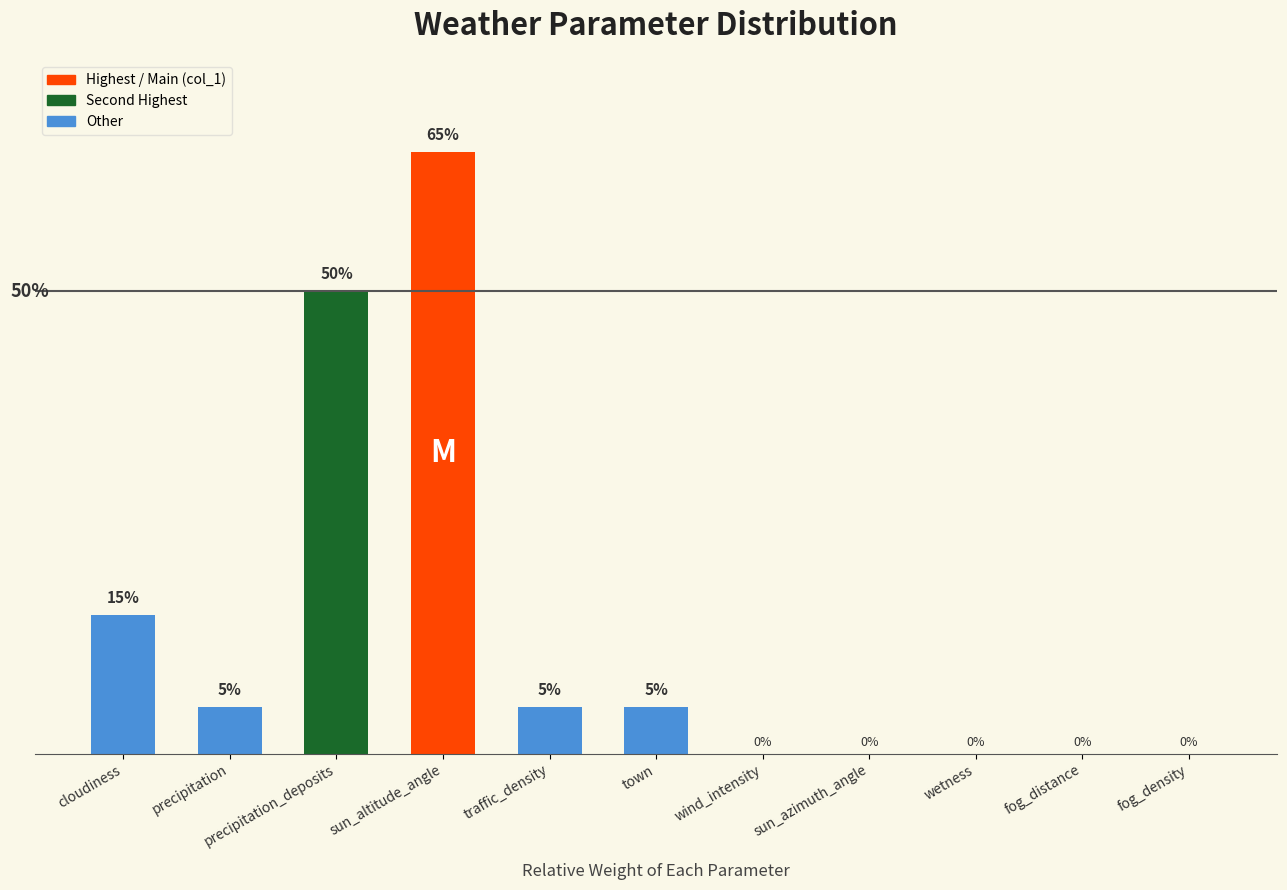

Between traffic_density and sun_azimuth_angle, which is larger?

traffic_density